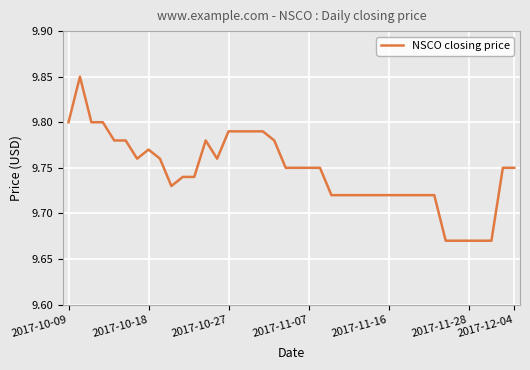

How many distinct data groups are displayed?

1